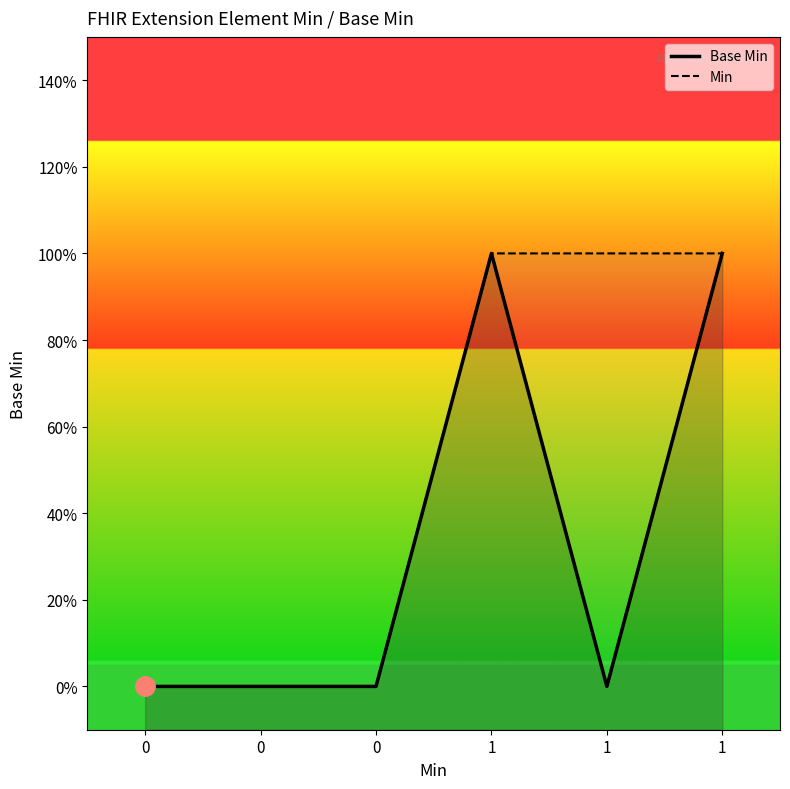

What is the value of the Min point at the 6th from the left?

1